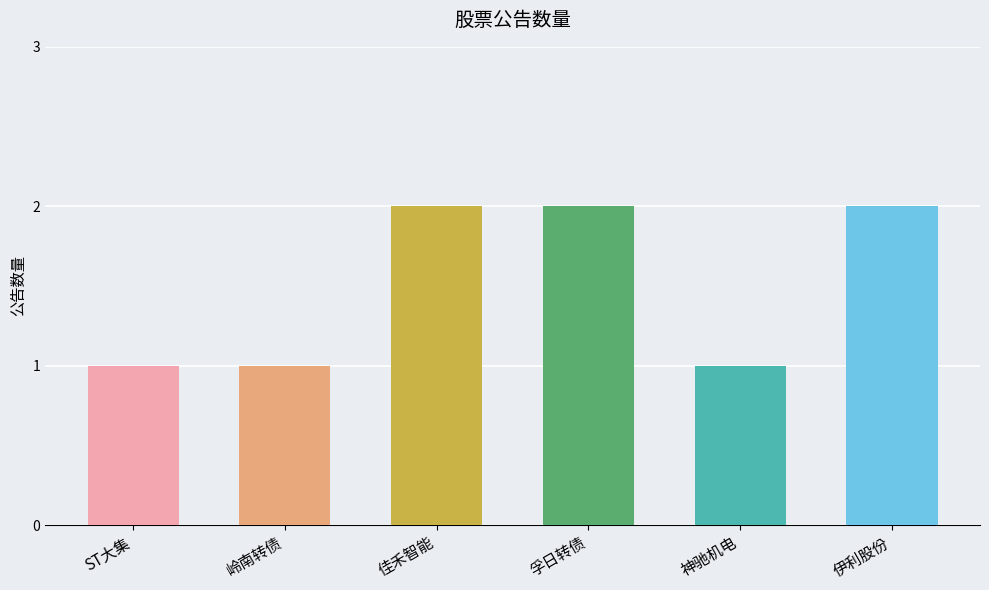

Where is the data nearest to the value 1?

ST大集